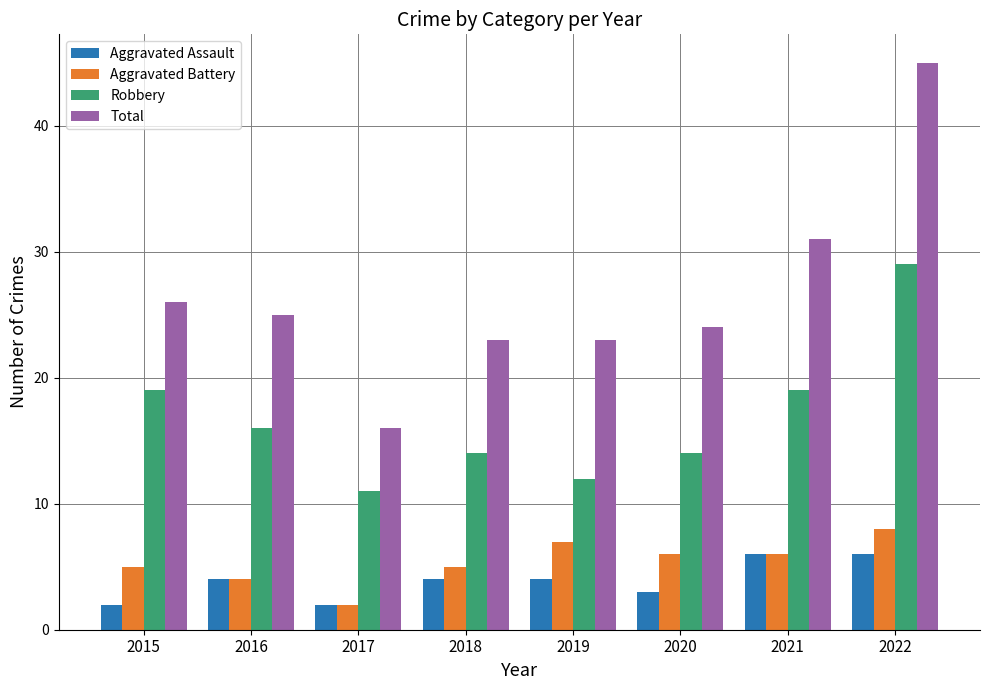

What are all the series names shown in the legend?

Aggravated Assault, Aggravated Battery, Robbery, Total